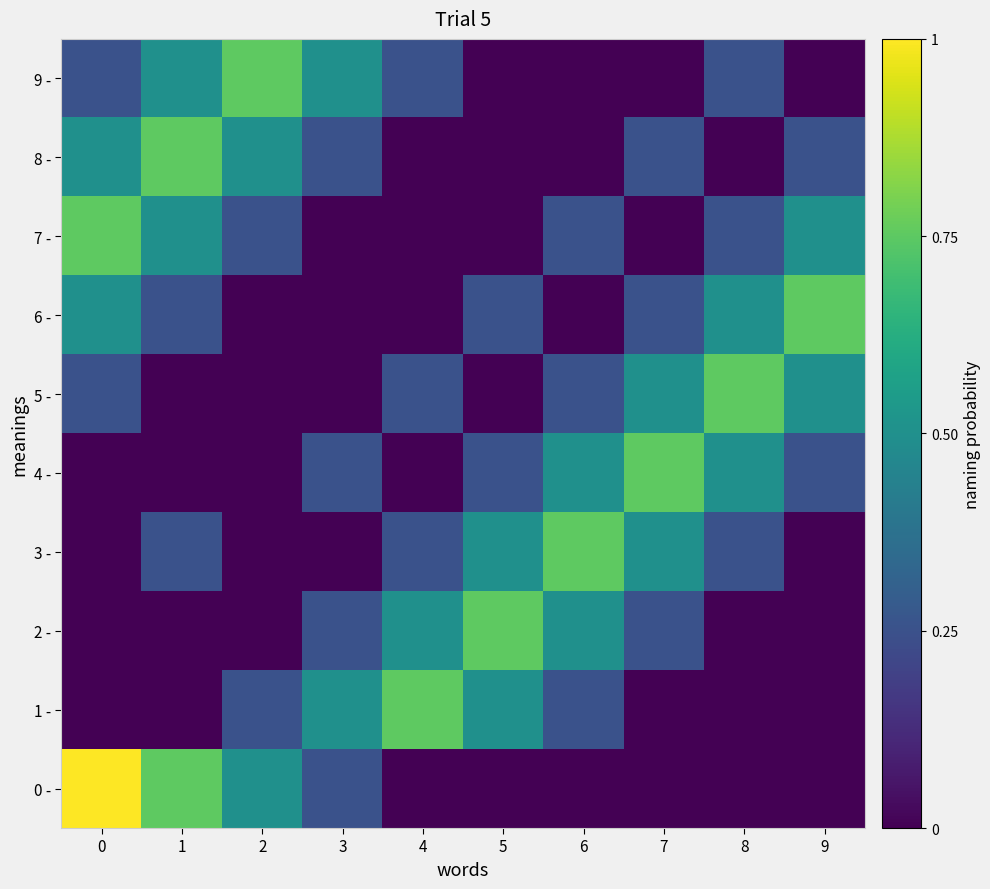

At how many categories does at least one series exceed 0?

10